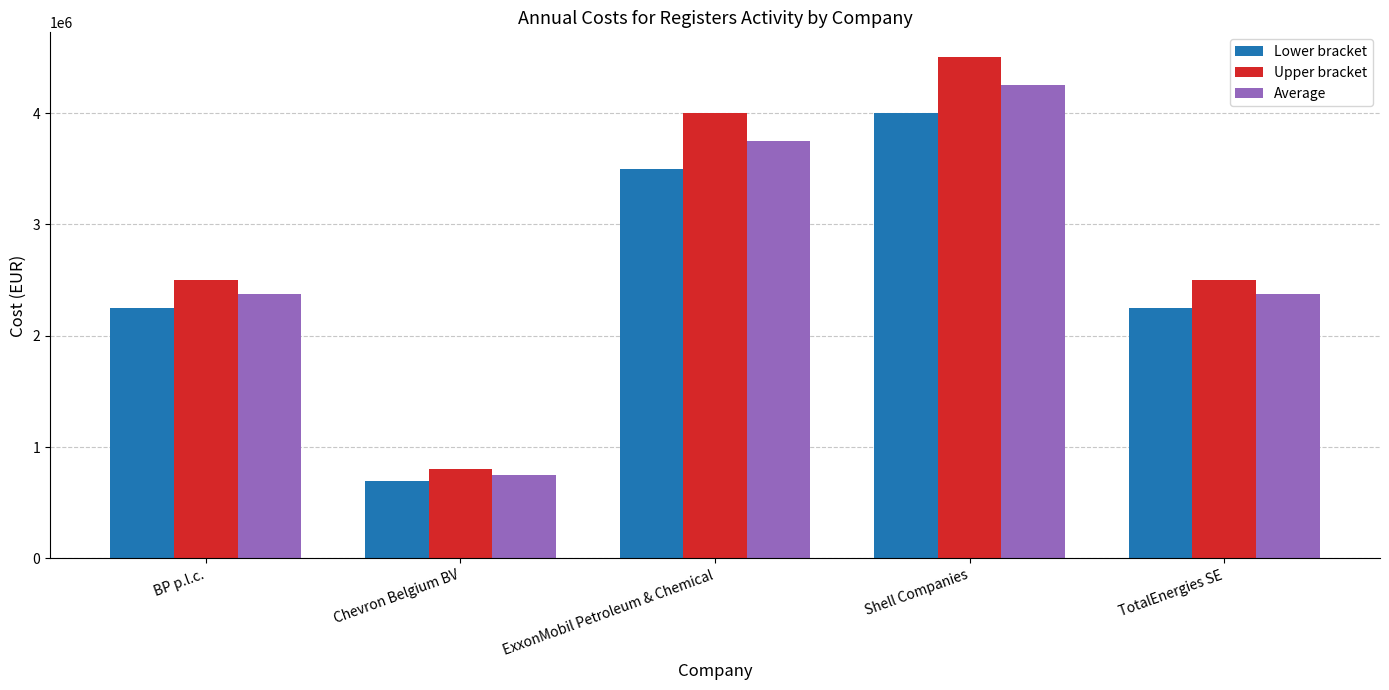

What value does the Upper bracket series have at Chevron Belgium BV?

799999.0